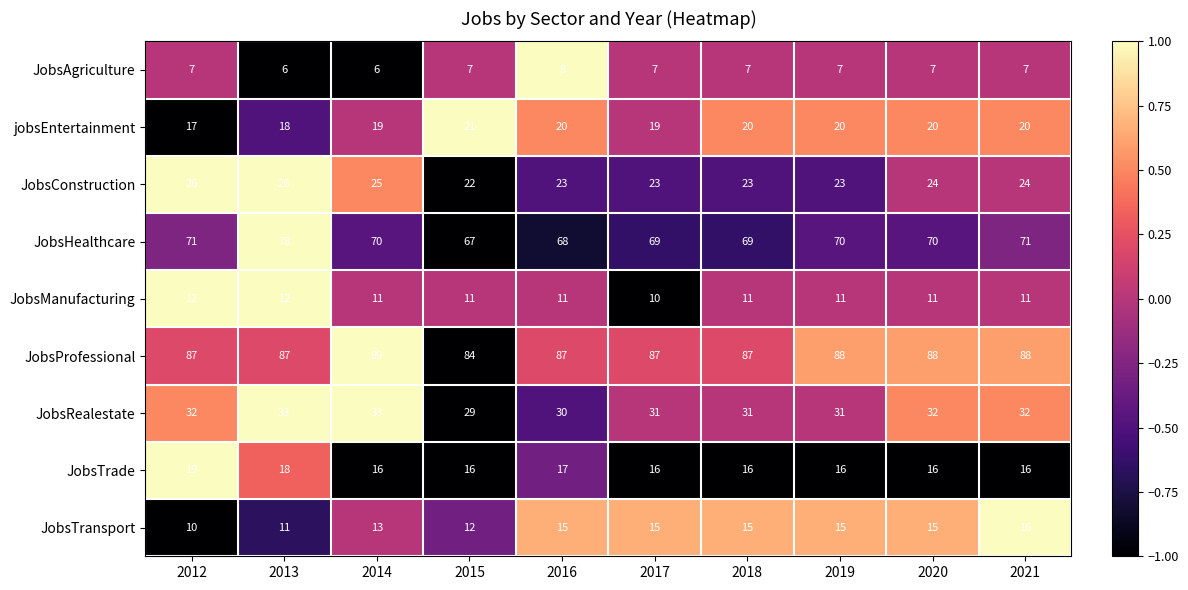

Count the number of data series in this chart.

9